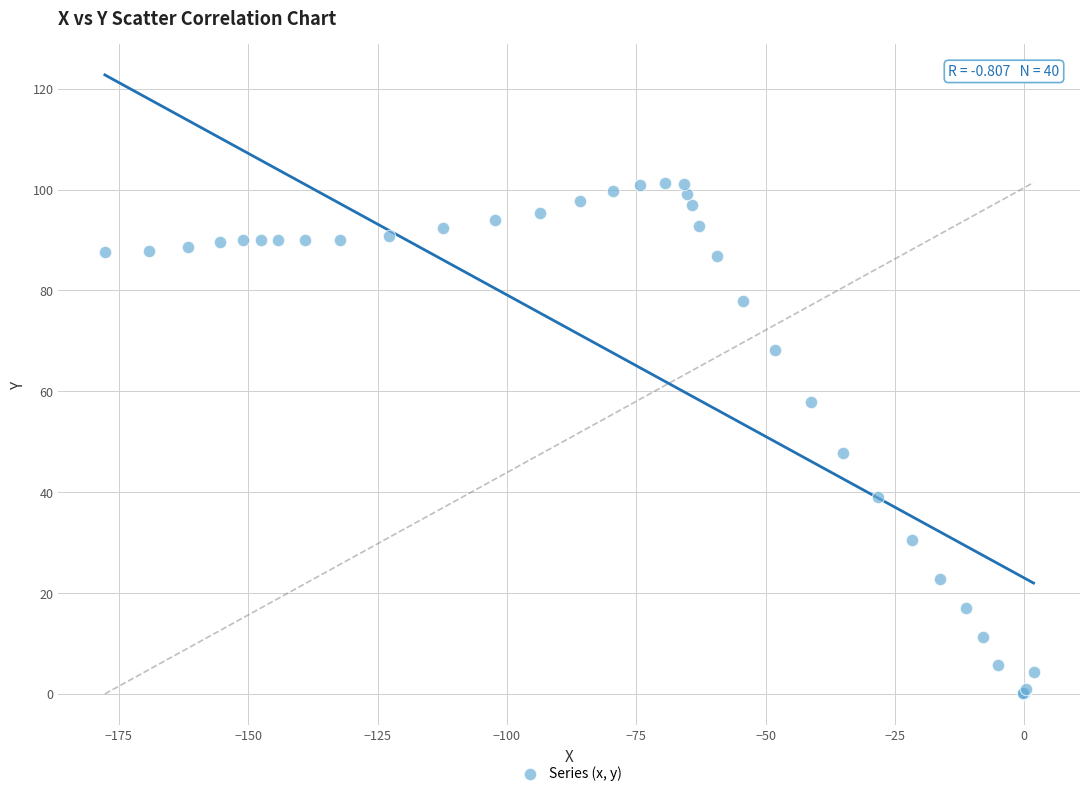

What Y value in the scatter plot is closest to 50?

47.8